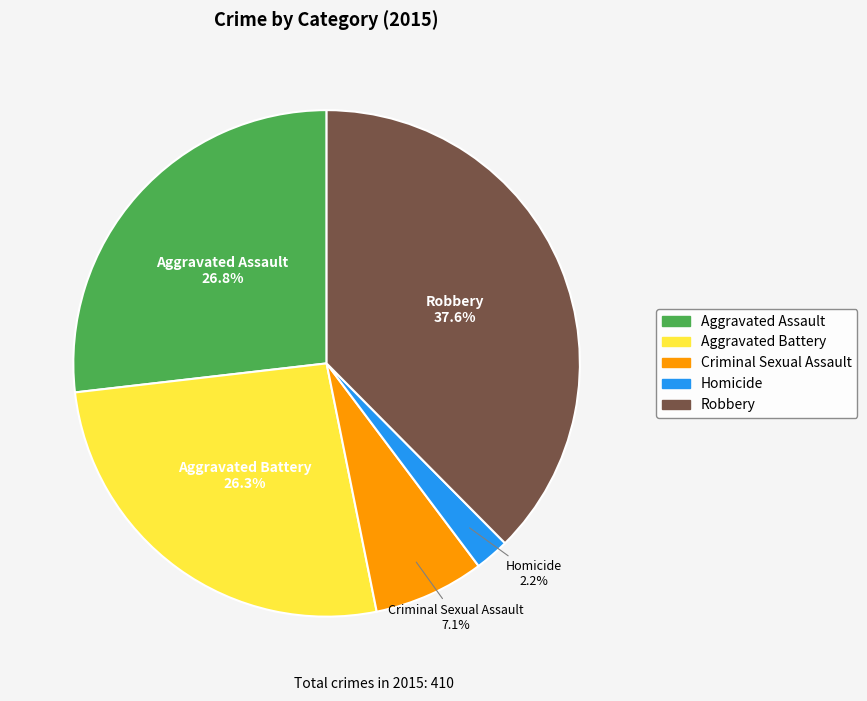

Is it true that Criminal Sexual Assault is 1% of the pie?

False